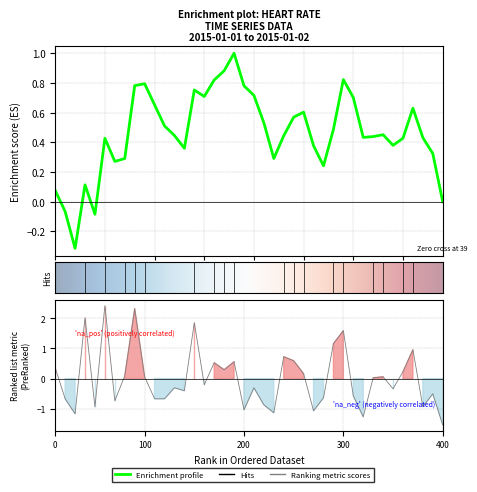

True or false: the data has more than 0 interior local peaks.

True